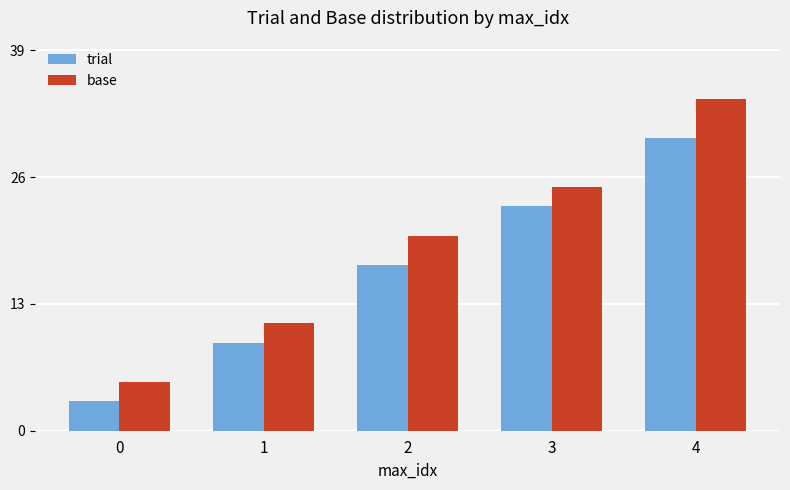

Where is trial nearest to the value 16?

2